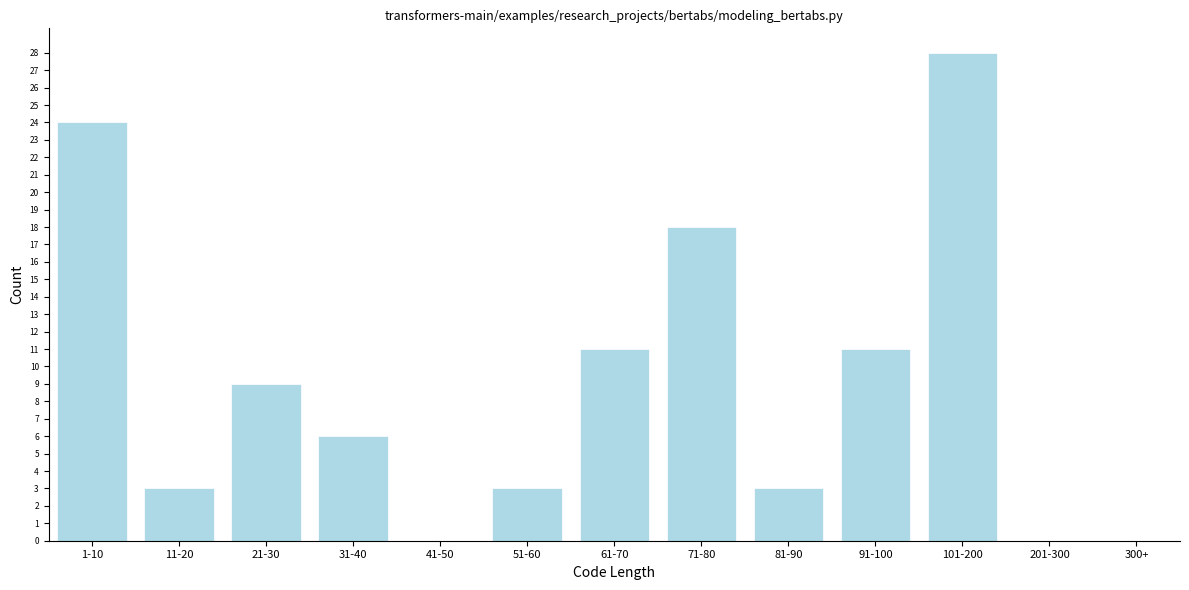

Reading right to left, extract all data points from this chart.

300+=0	201-300=0	101-200=28	91-100=11	81-90=3	71-80=18	61-70=11	51-60=3	41-50=0	31-40=6	21-30=9	11-20=3	1-10=24